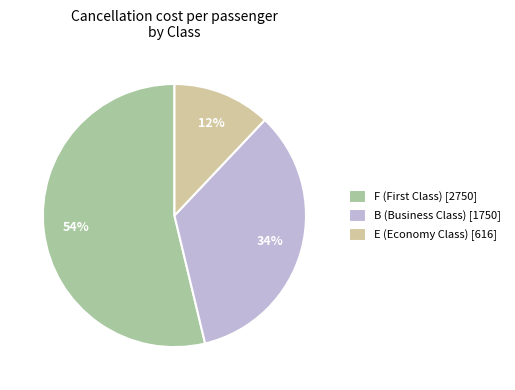

Does B represent more than half of the total?

No